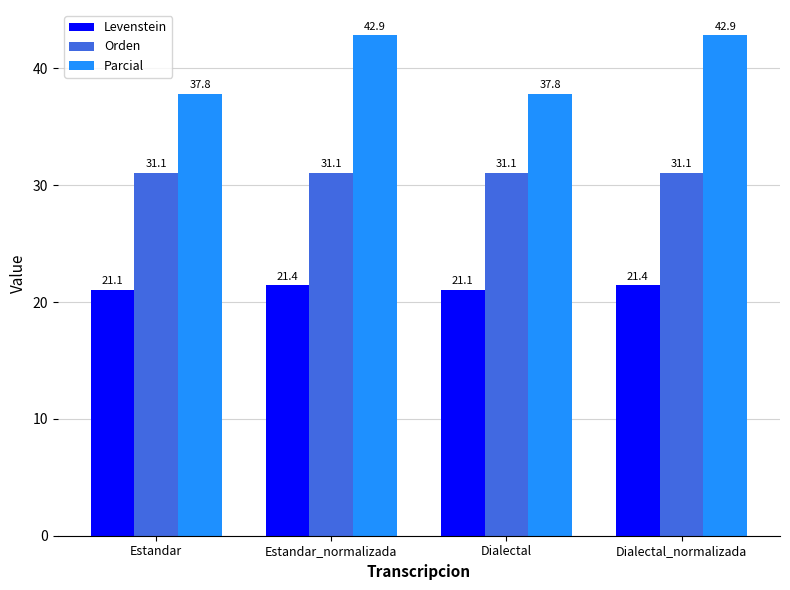

Count the number of categories in the chart.

4